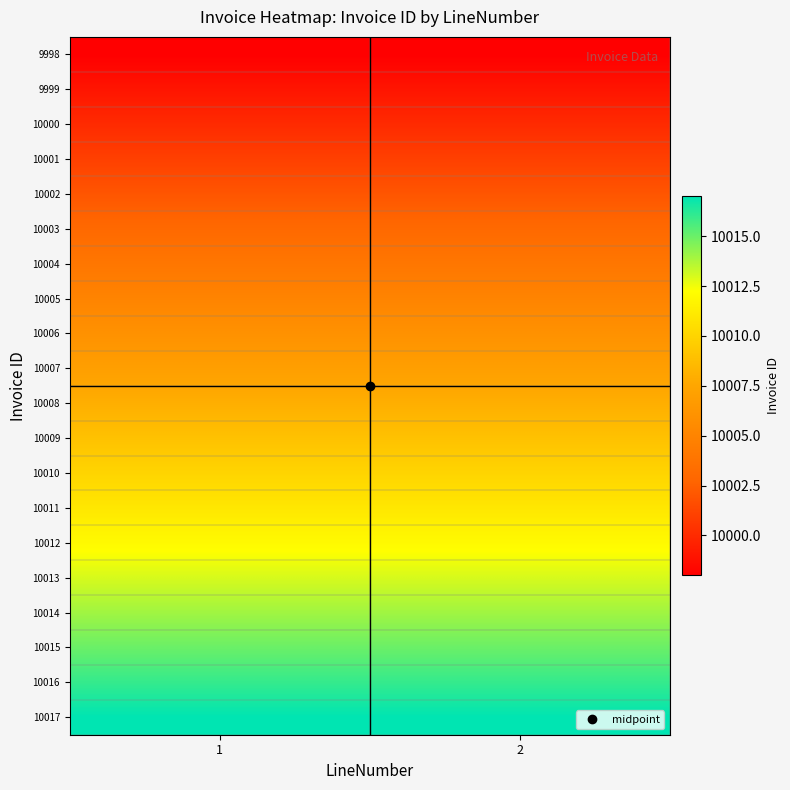

Reading right to left, what are all the values shown in this chart?

9998: 2=9998	1=9998
9999: 2=9999	1=9999
10000: 2=10000	1=10000
10001: 2=10001	1=10001
10002: 2=10002	1=10002
10003: 2=10003	1=10003
10004: 2=10004	1=10004
10005: 2=10005	1=10005
10006: 2=10006	1=10006
10007: 2=10007	1=10007
10008: 2=10008	1=10008
10009: 2=10009	1=10009
10010: 2=10010	1=10010
10011: 2=10011	1=10011
10012: 2=10012	1=10012
10013: 2=10013	1=10013
10014: 2=10014	1=10014
10015: 2=10015	1=10015
10016: 2=10016	1=10016
10017: 2=10017	1=10017